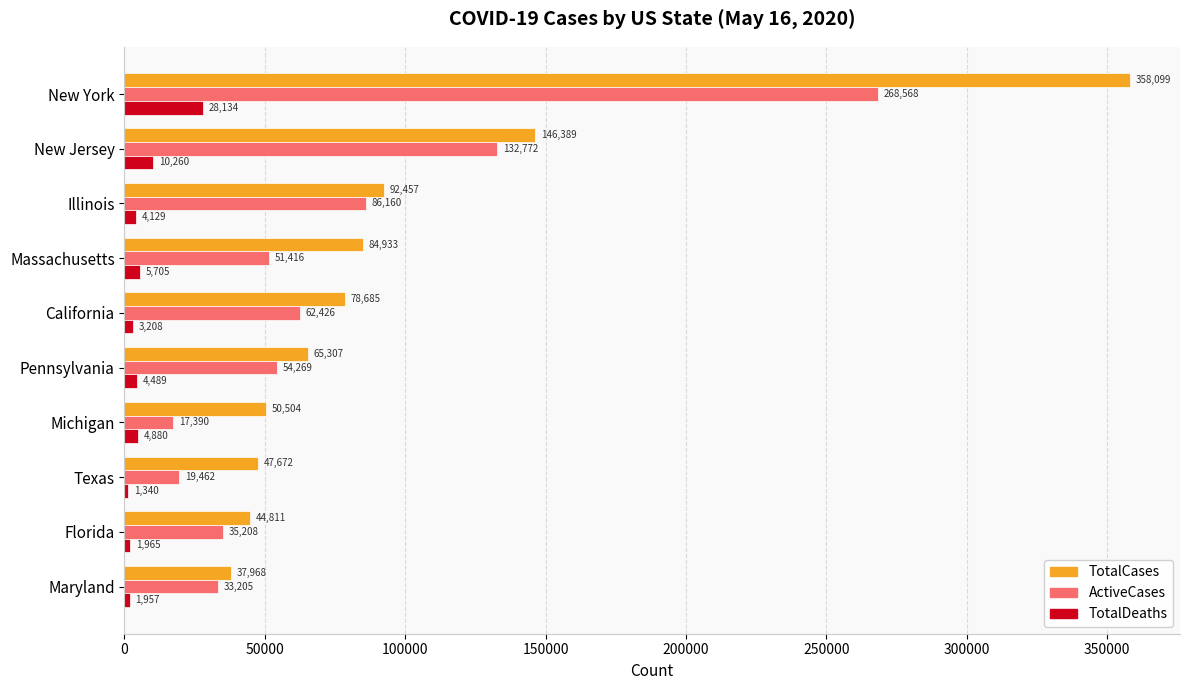

What is the difference between the maximum and minimum values in the TotalCases series?

320131